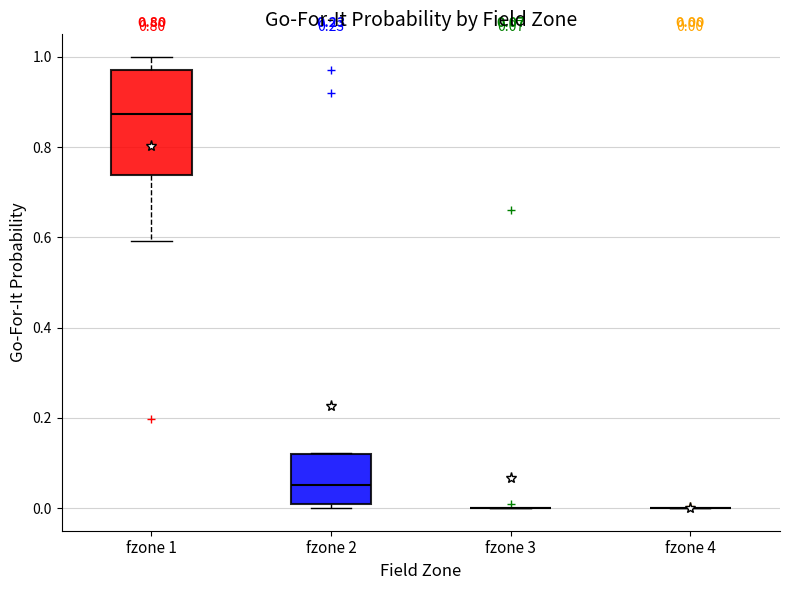

Which box is the tallest, from its lower edge to its upper edge?

fzone 1